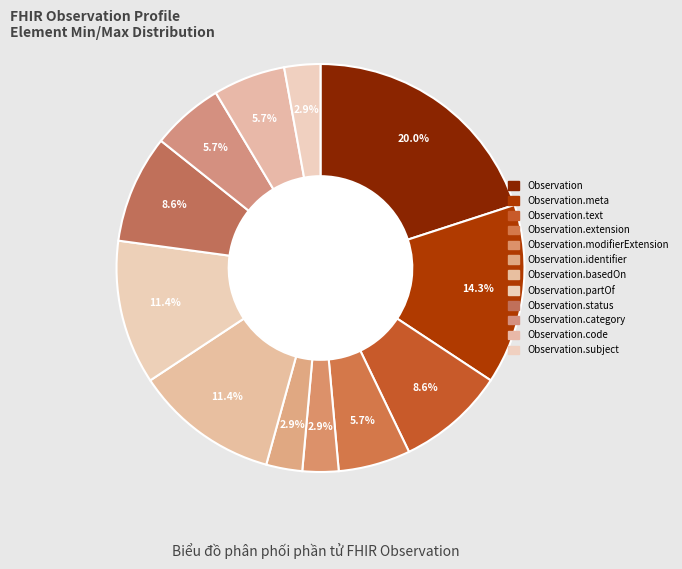

To the nearest percent, what is the difference between the largest and smallest slice percentages?

17%